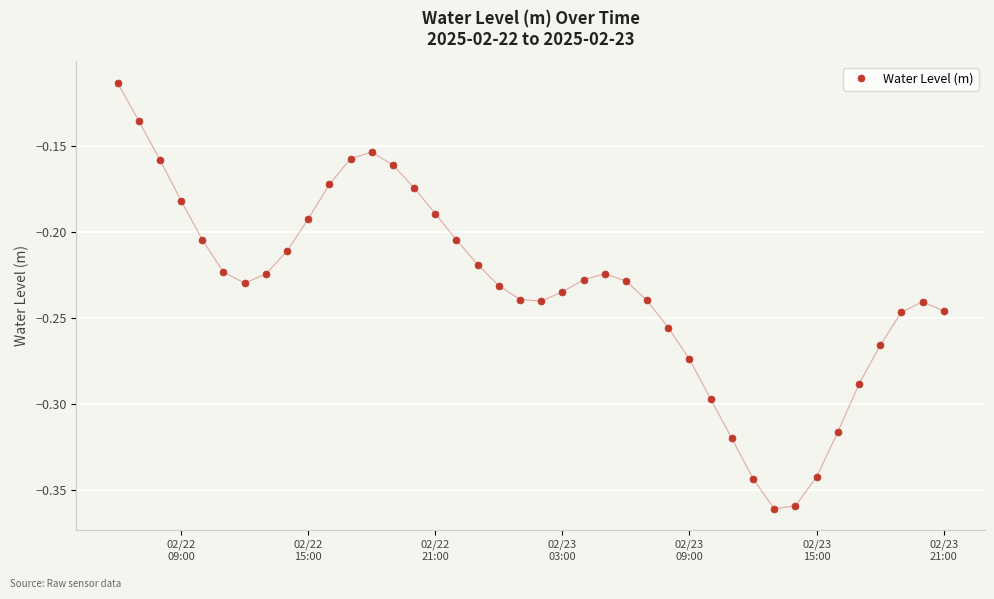

True or false: there are more than 1 points higher than both neighbors.

True